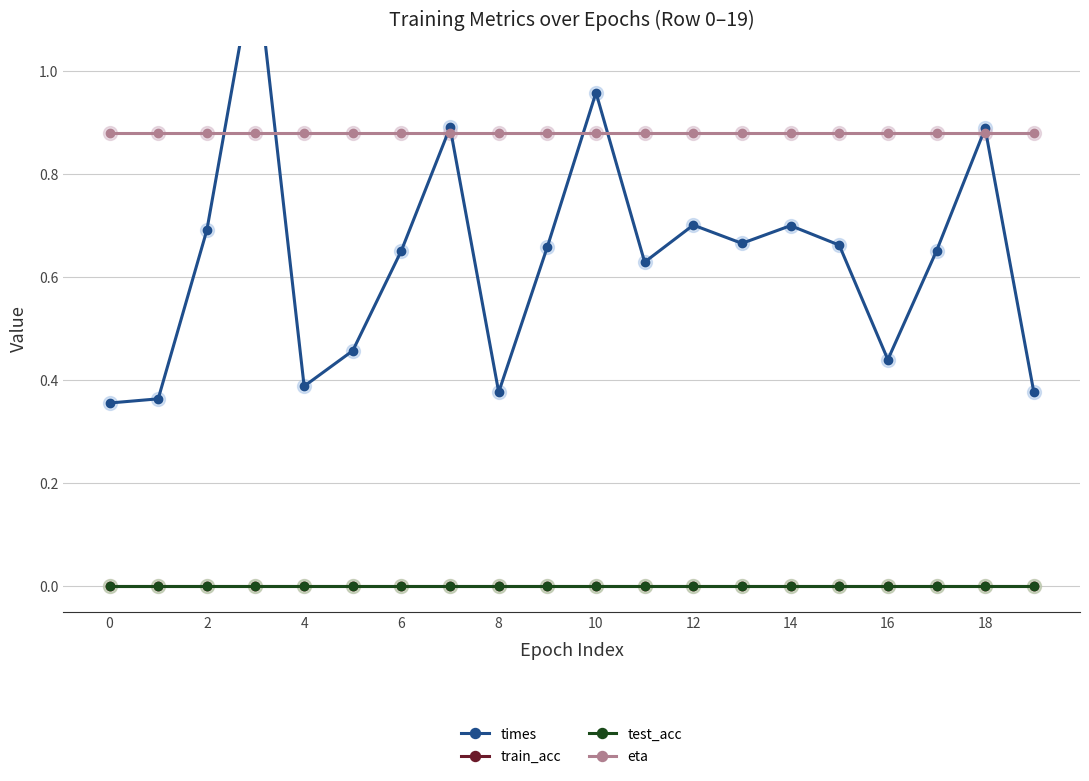

Which series has the widest spread of values?

times